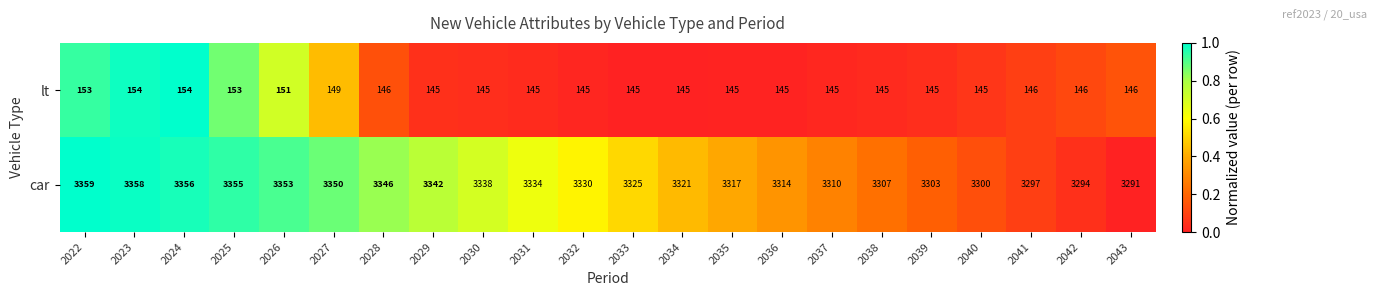

What is the greatest value displayed?

3359